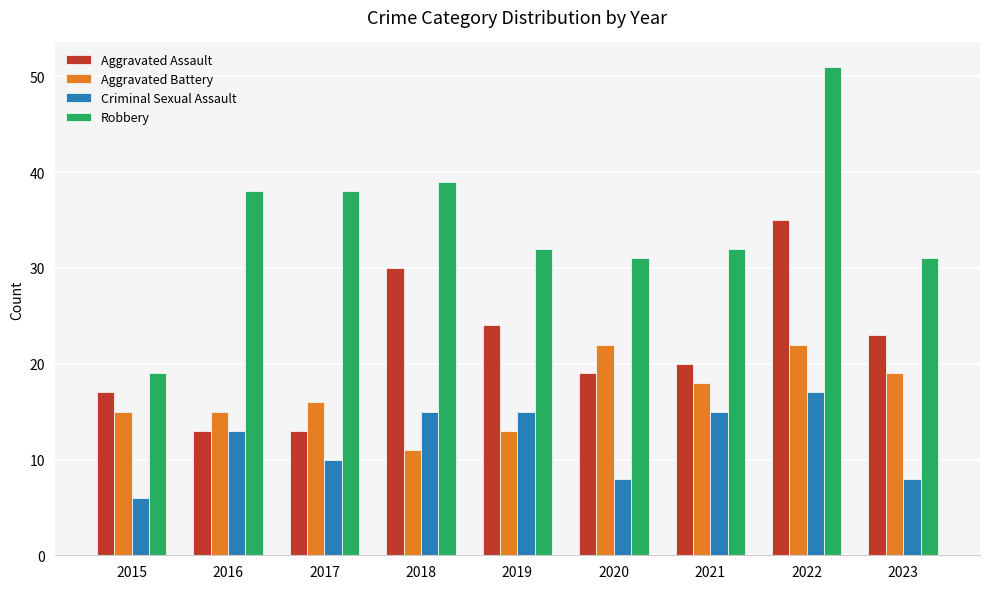

At which category does the chart reach its peak across all series?

2022